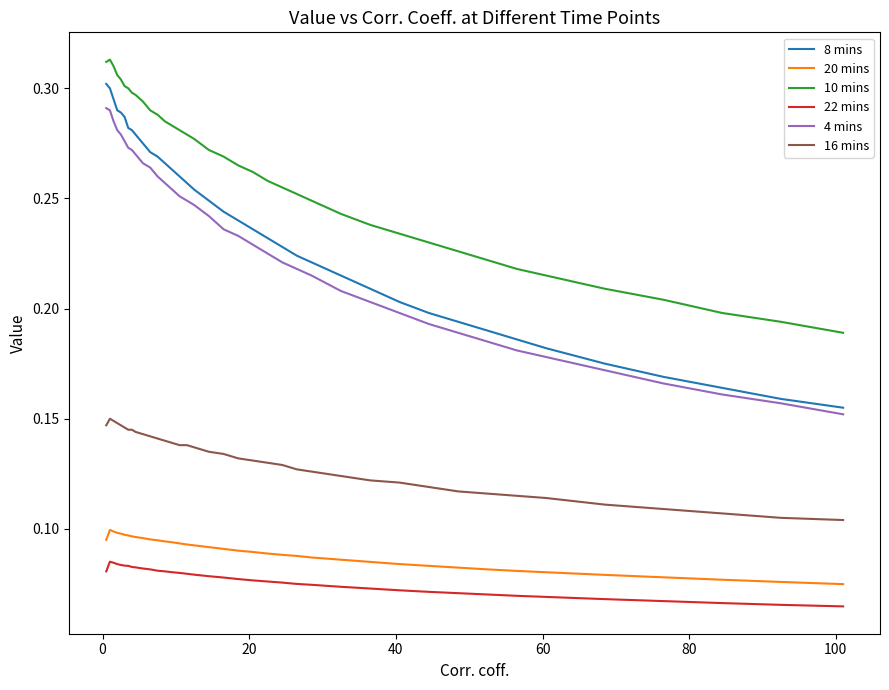

Which series has the largest range (max minus min)?

8 mins